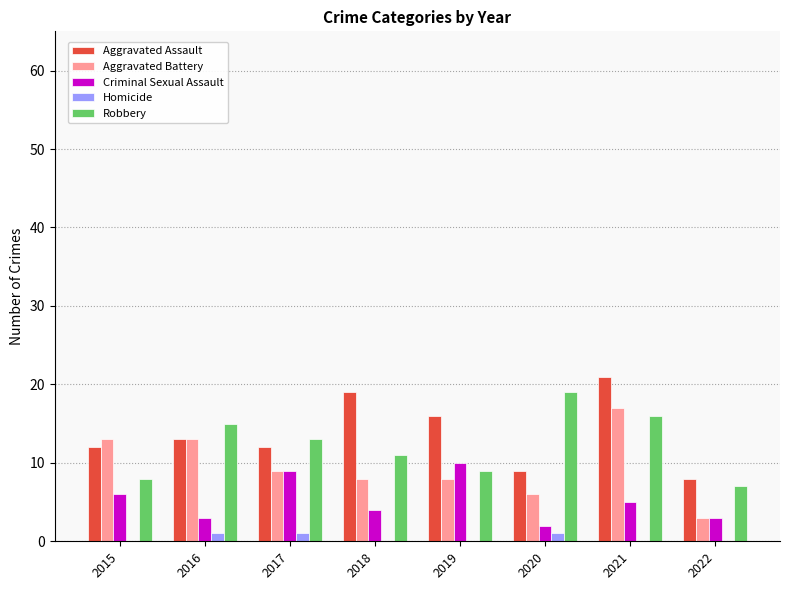

How many series are shown in this chart?

5